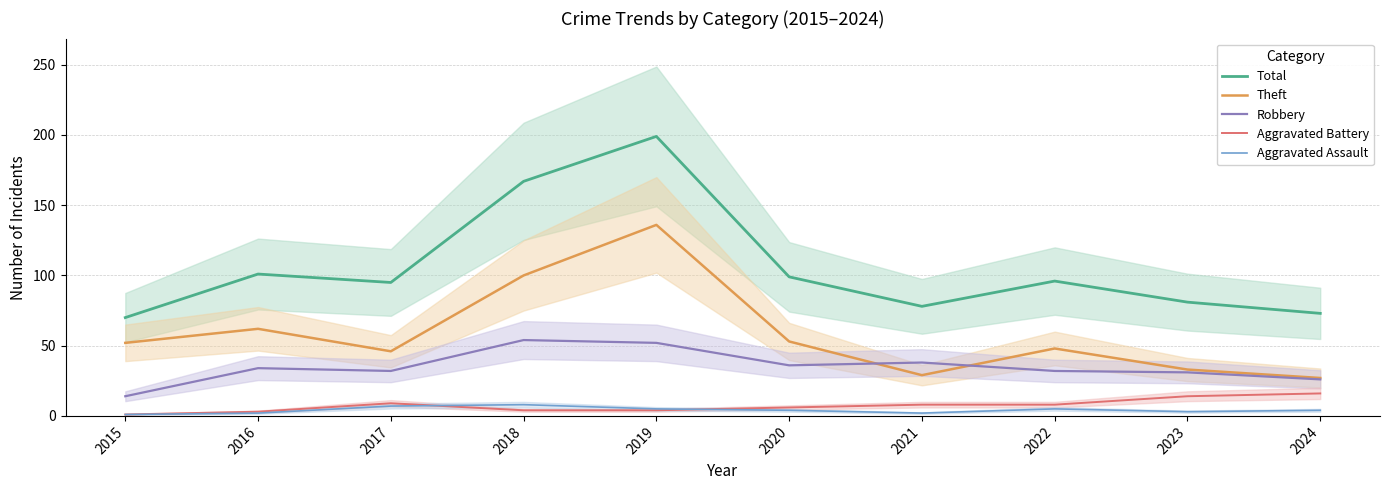

What is the approximate value of Aggravated Battery at 2017, to the nearest 10?

10